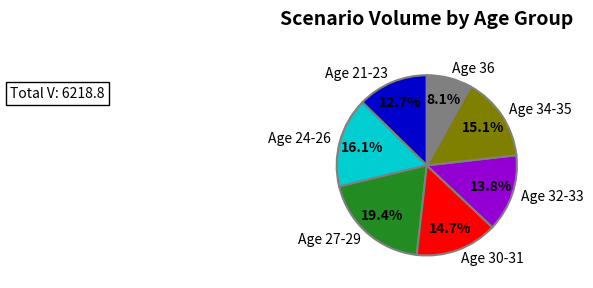

Which category has the biggest portion of the pie?

Age 27-29